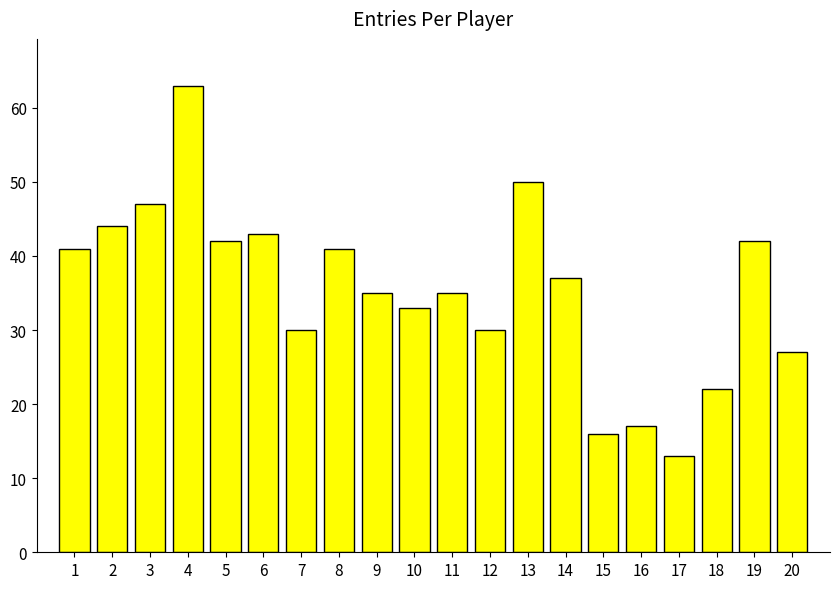

Reading right to left, list all the values displayed in this chart.

20=27	19=42	18=22	17=13	16=17	15=16	14=37	13=50	12=30	11=35	10=33	9=35	8=41	7=30	6=43	5=42	4=63	3=47	2=44	1=41